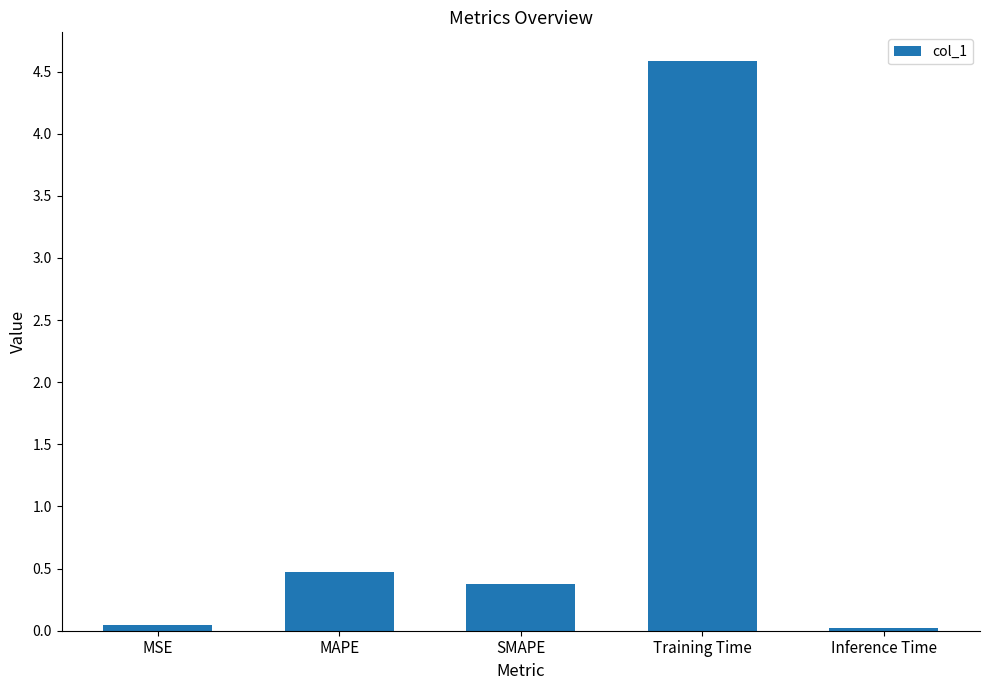

What is the average value?

1.1